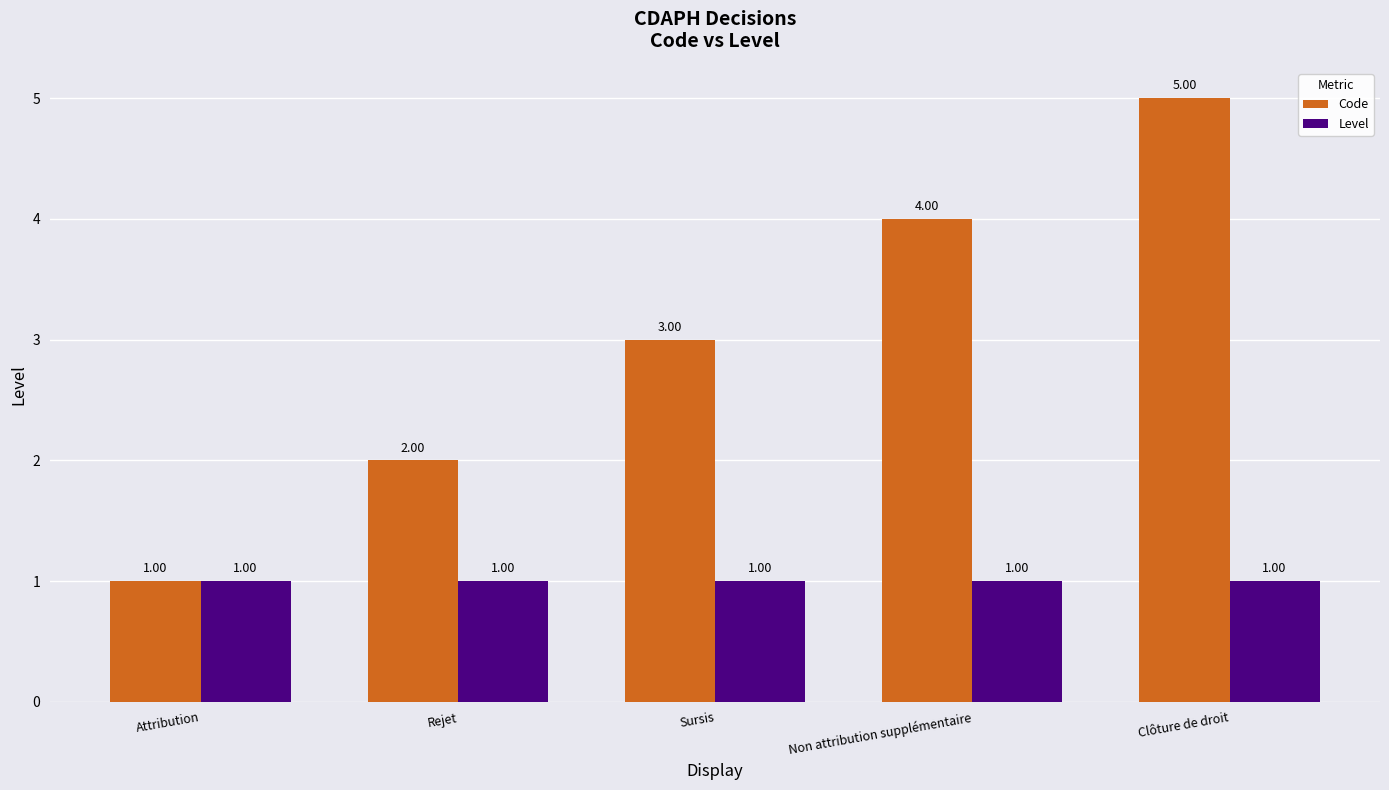

The value of Level at Clôture de droit is 1. True or false?

True